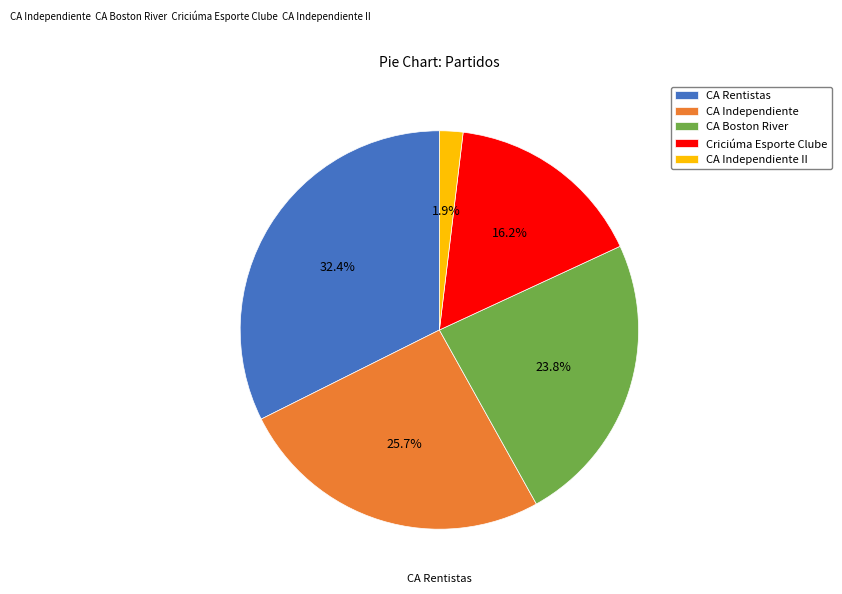

Between Criciúma Esporte Clube and CA Independiente, which is larger?

CA Independiente